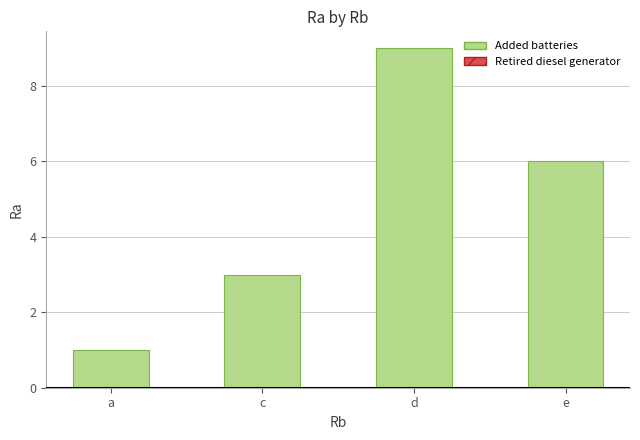

Is it true that the value at a is 2?

False